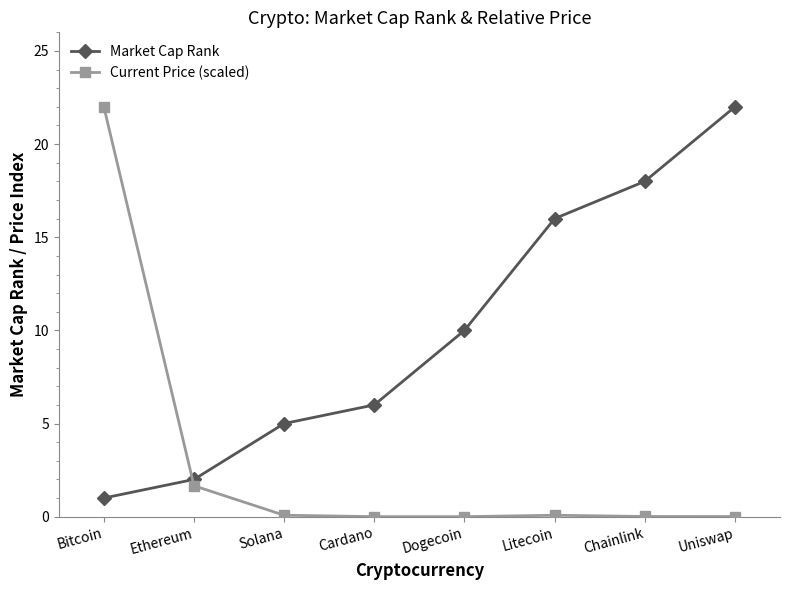

The value of Market Cap Rank at Dogecoin is 10.0. True or false?

True